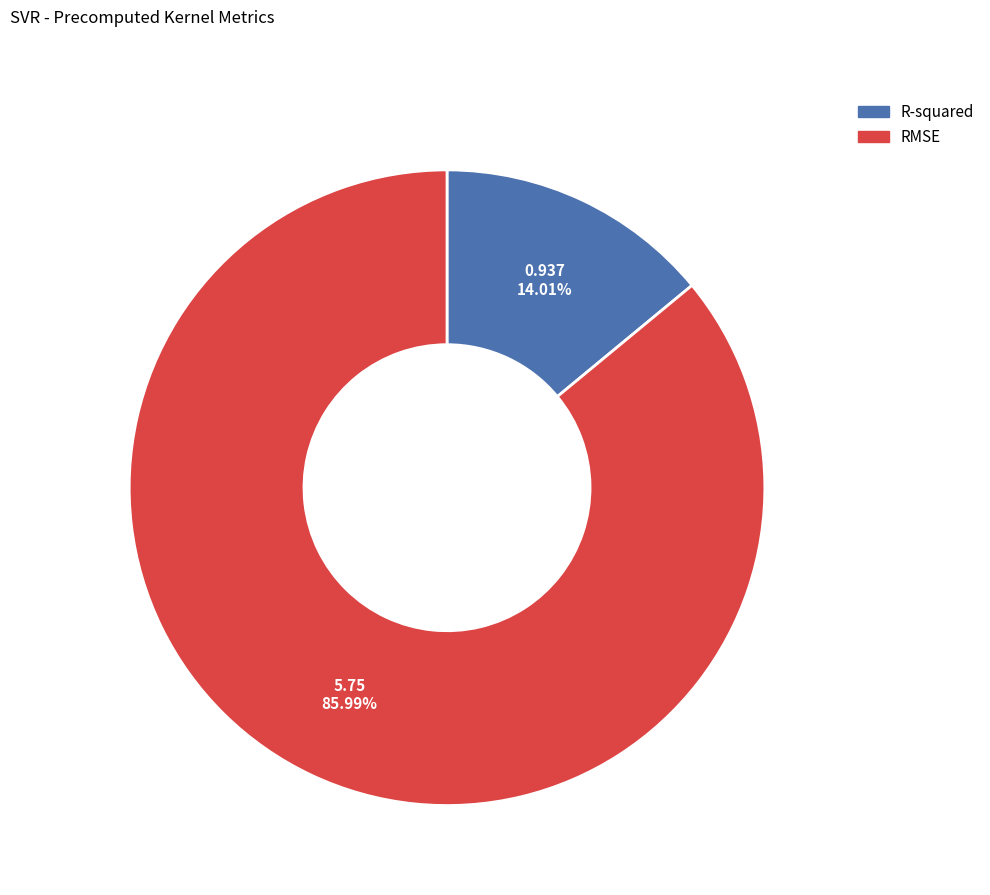

To the nearest percent, what is the average slice percentage?

50%